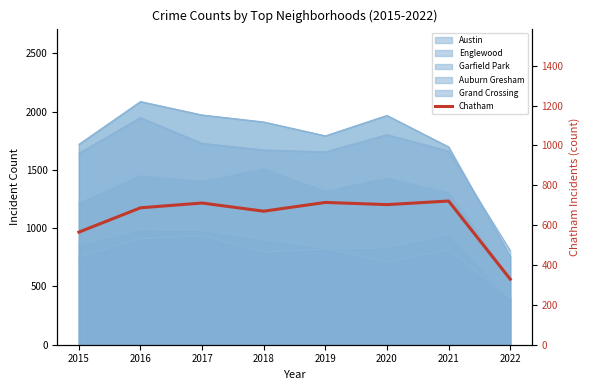

Reading left to right, what are all the values shown in this chart?

565	687	711	670	714	703	721	329